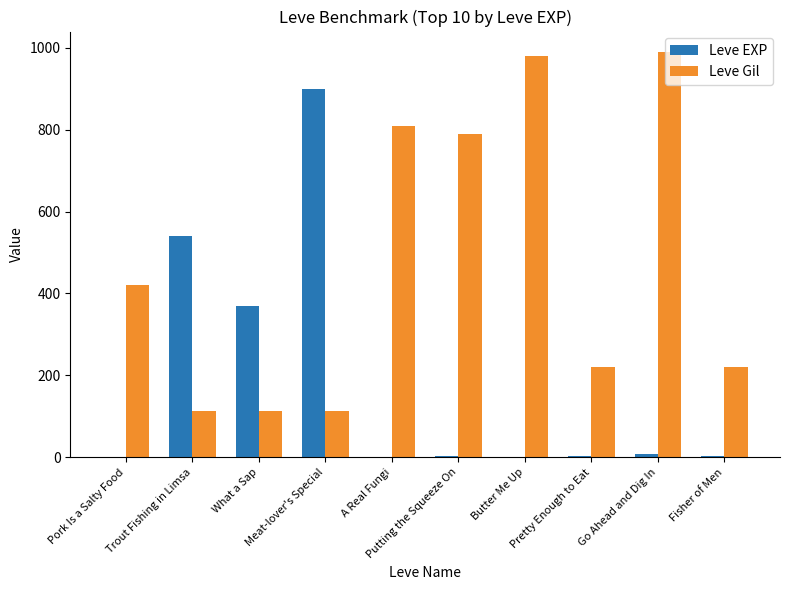

What is the highest value of the Leve Gil series?

990